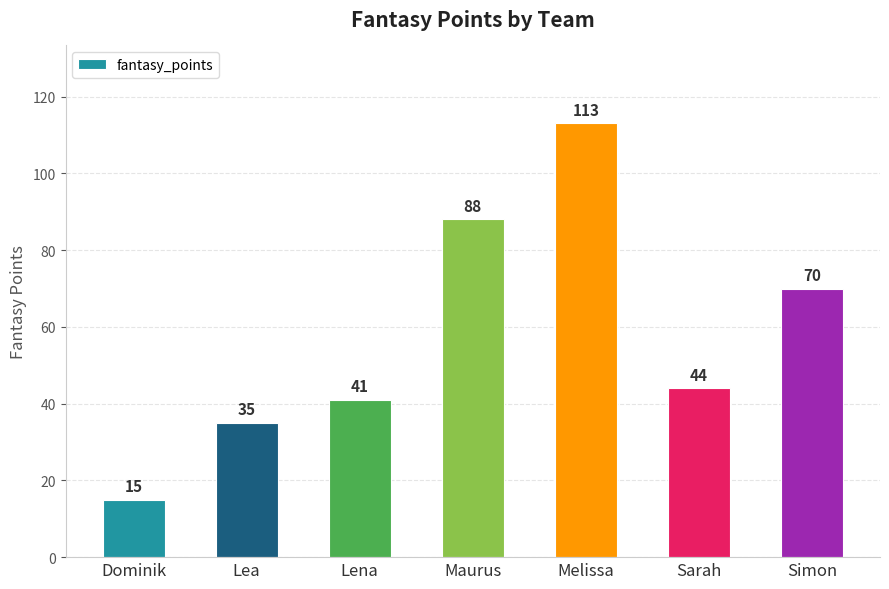

What value does the data have at Dominik, to the nearest 5?

15